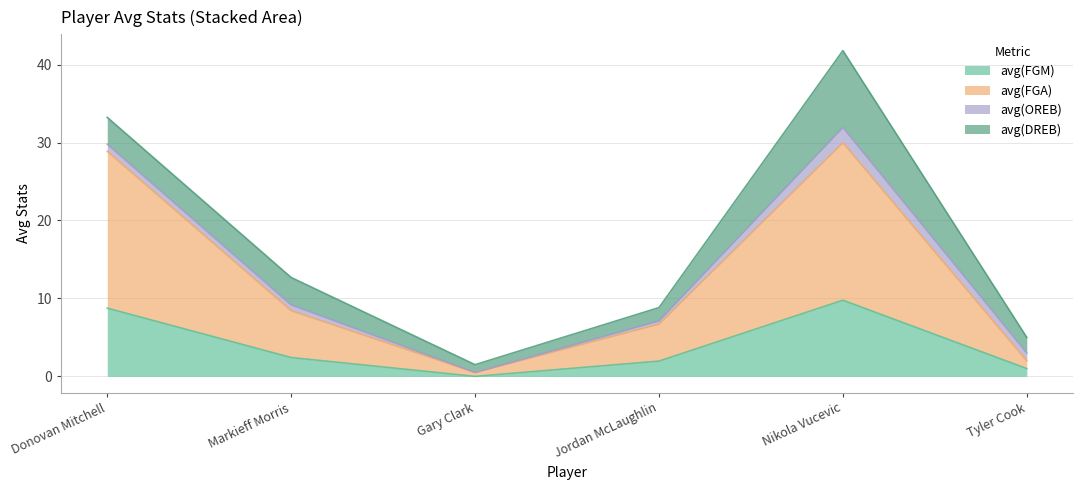

What is the difference between the maximum and minimum values in the avg(DREB) series?

8.9